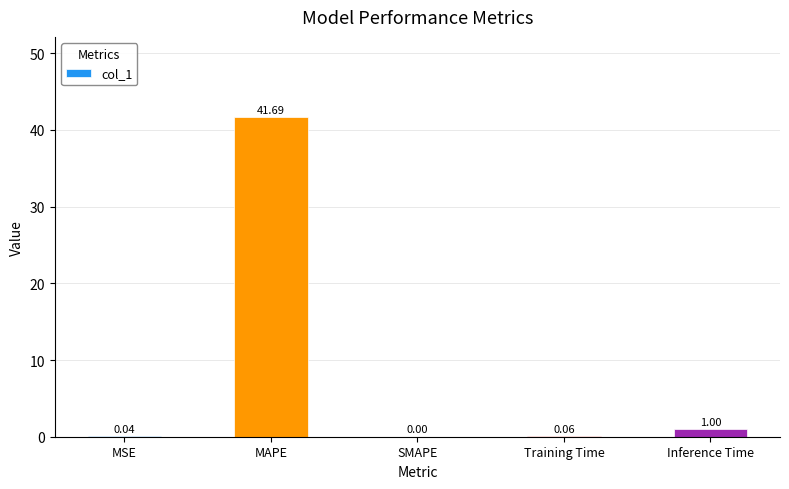

What is the change in value from SMAPE to Inference Time?

+1.0